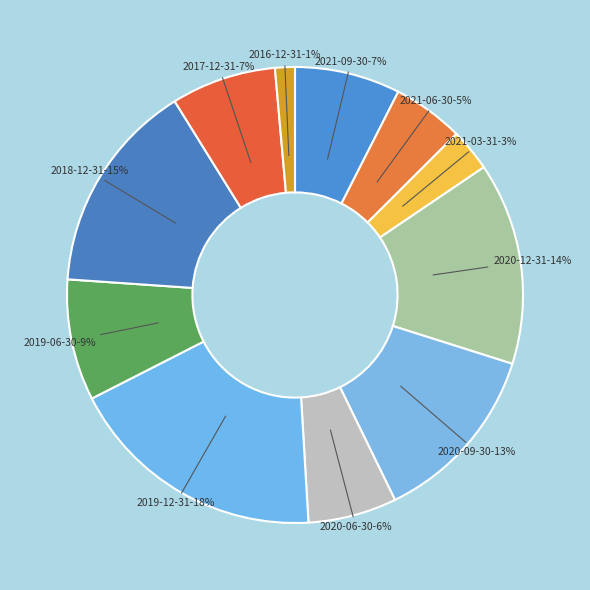

How many segments does this pie chart have?

11